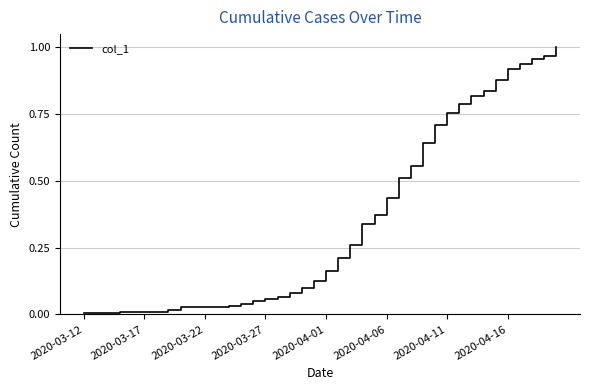

How many lines are shown in the chart?

1